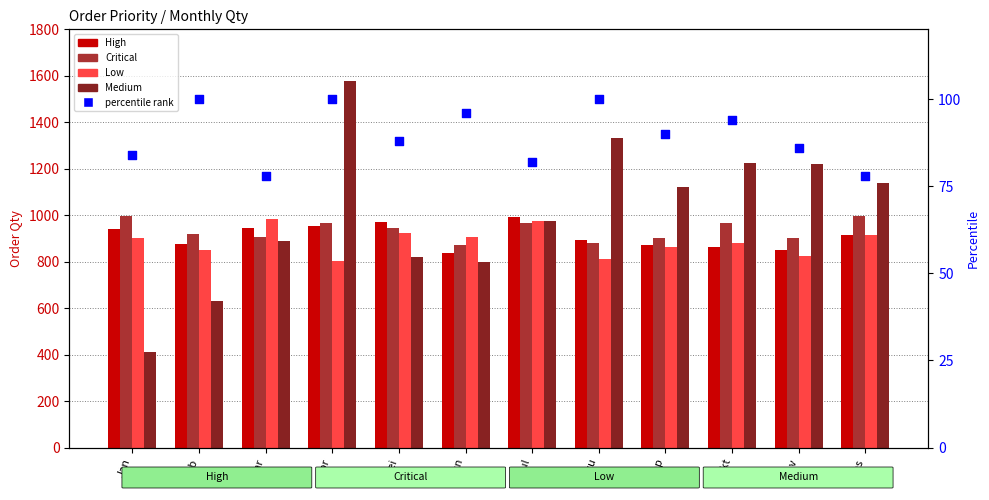

What is the total value across all series at Mar?

3802